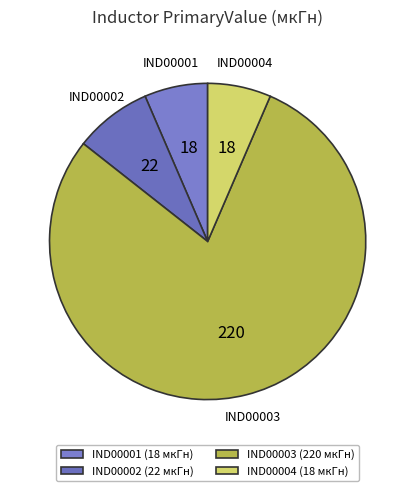

To the nearest percent, what is the difference between the IND00003 and IND00001 slice percentages?

73%